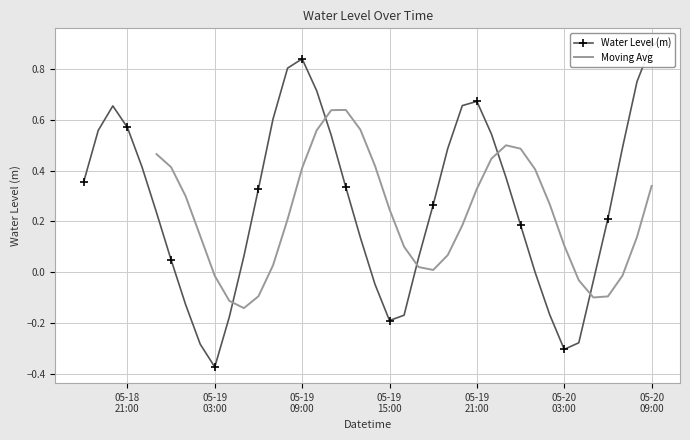

What is the change in value from 2023-05-18 22:00:00 to 2023-05-19 22:00:00?

+0.1